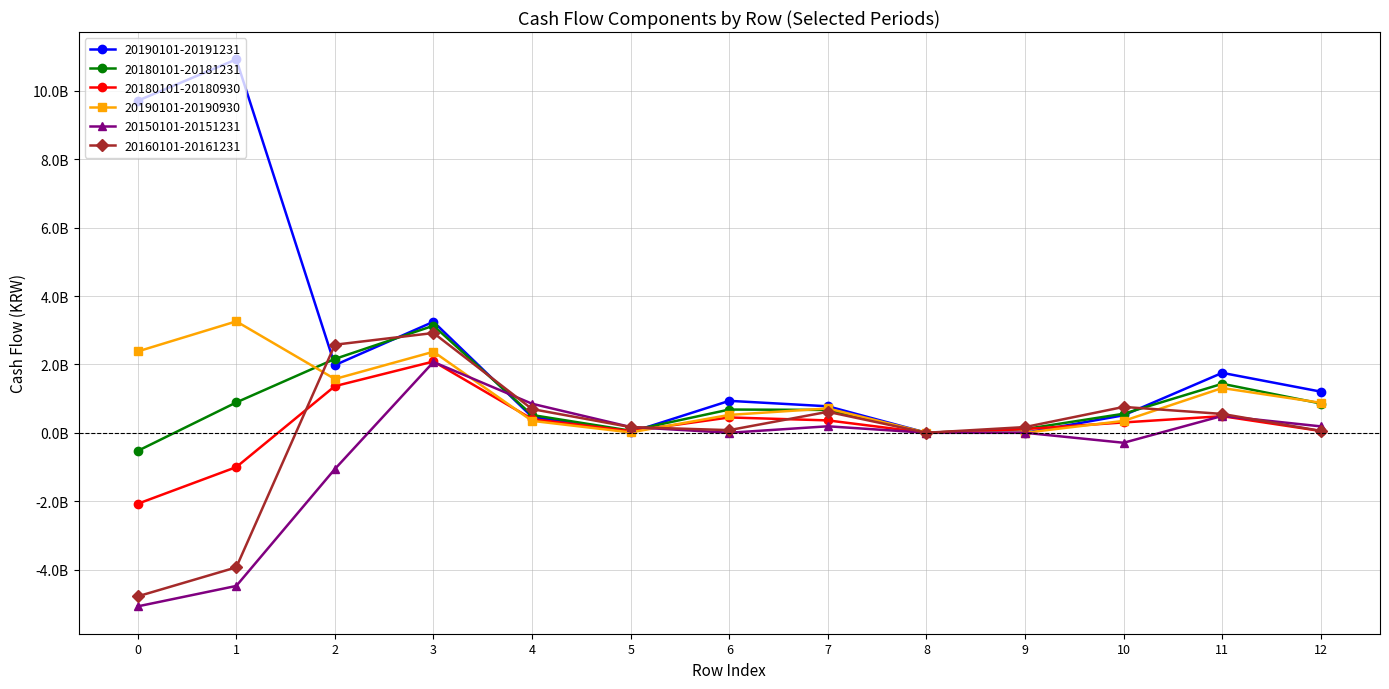

At which category does 20160101-20161231 reach its first local peak?

3